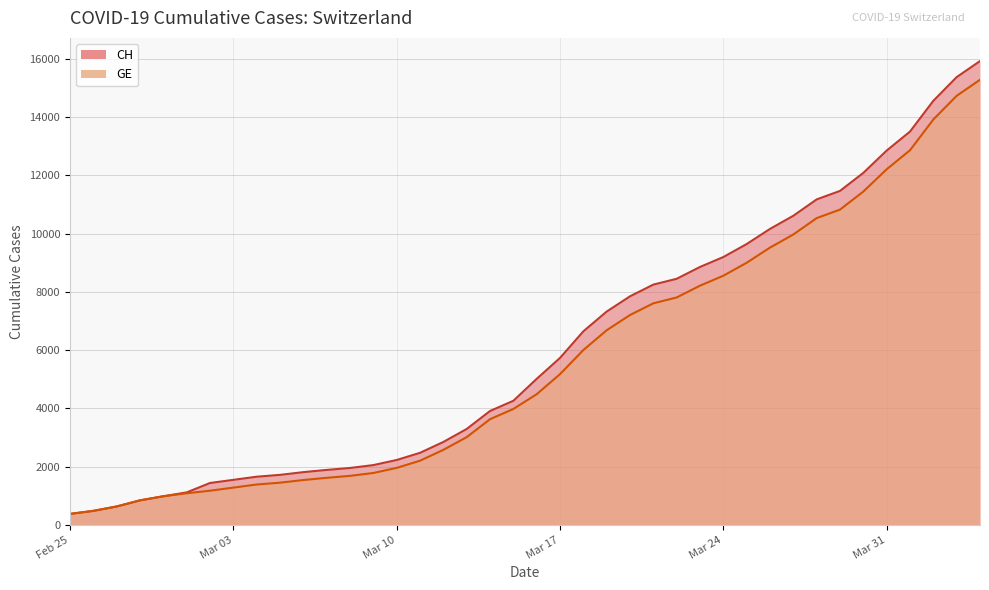

Count the number of data series in this chart.

2